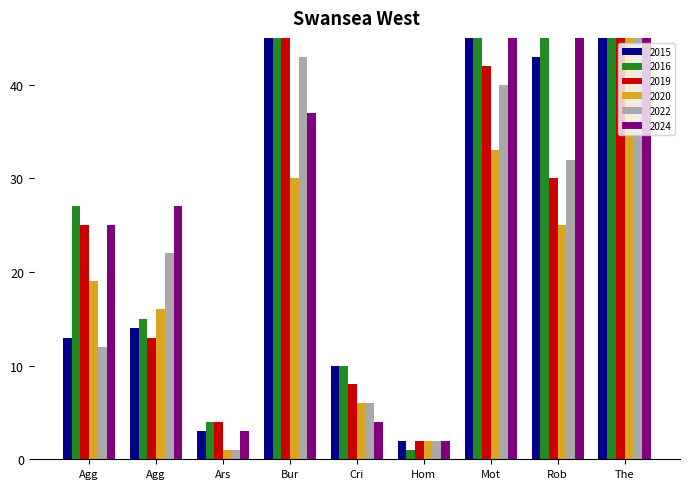

What is the value of the 2019 bar at the 1st from the left?

25